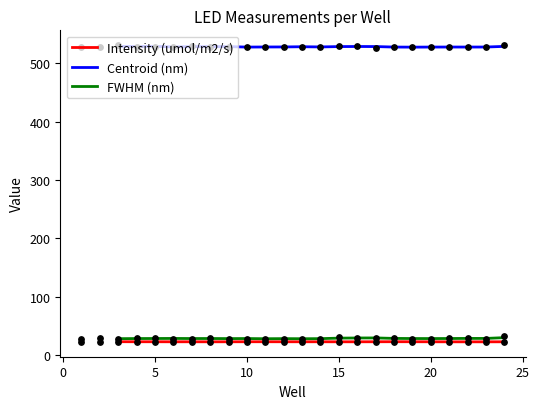

What are all the series names shown in the legend?

Intensity (umol/m2/s), Centroid (nm), FWHM (nm)